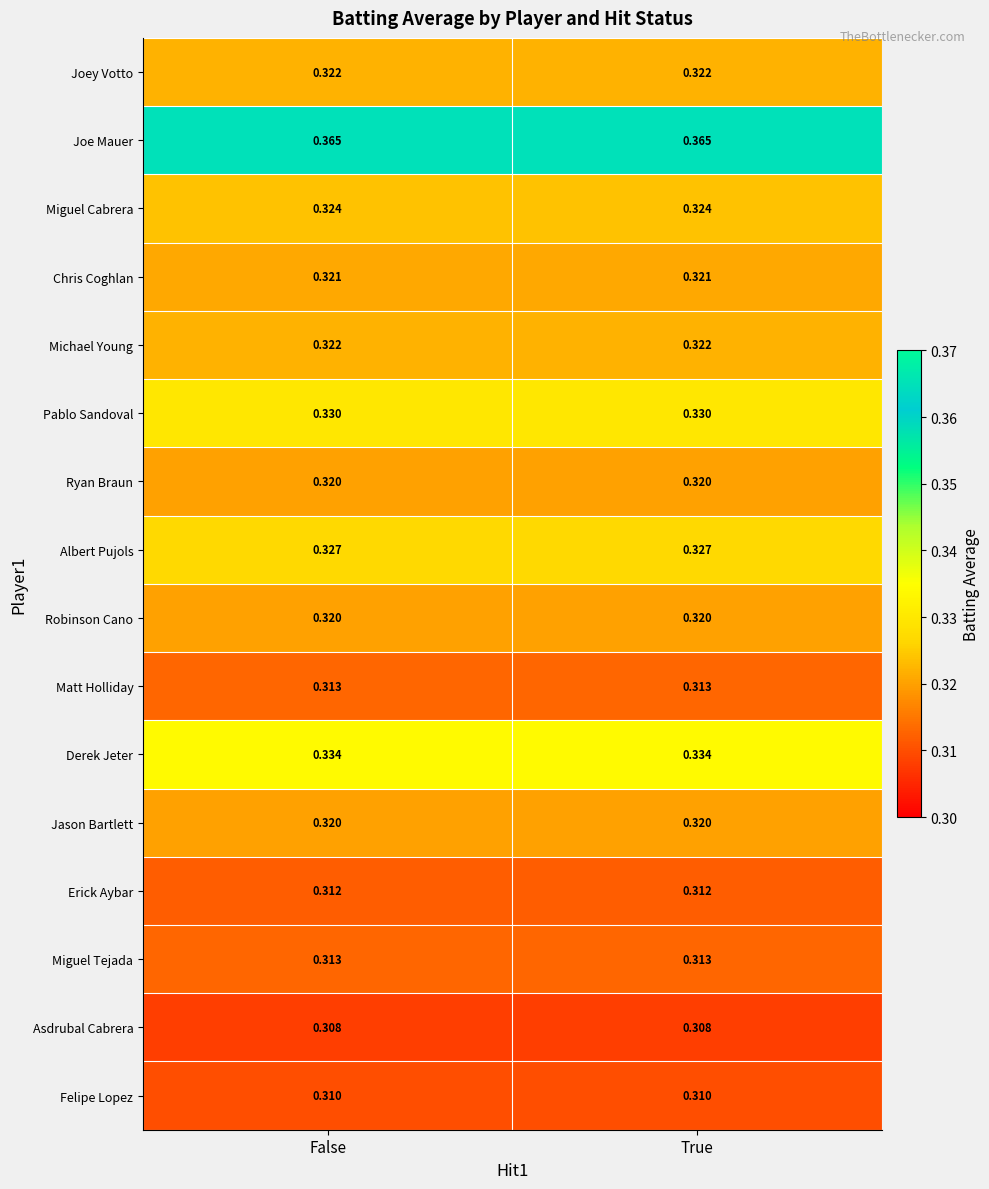

Which series has the largest total across all categories?

Joe Mauer